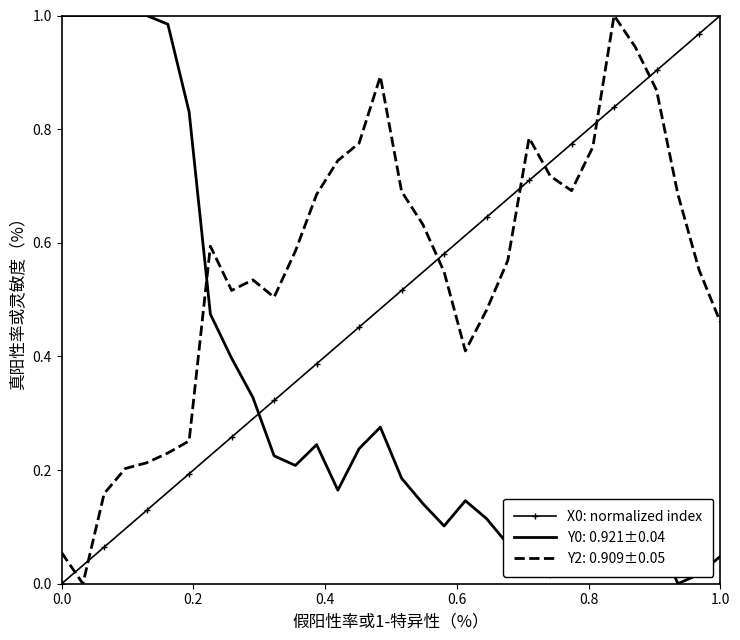

True or false: X0: normalized index and Y2: 0.909±0.05 intersect in this chart.

True